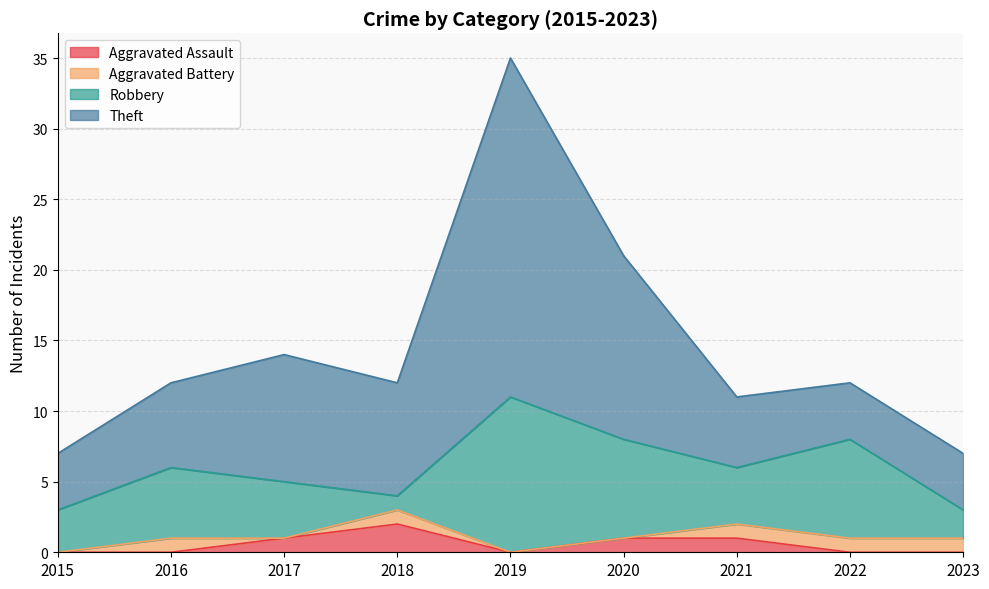

What is the total value across all series at 2022?

12